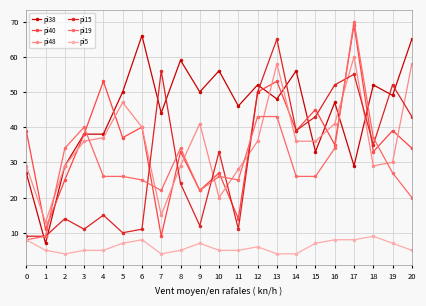

What is the value of the pi19 point at the 3rd from the left?

34